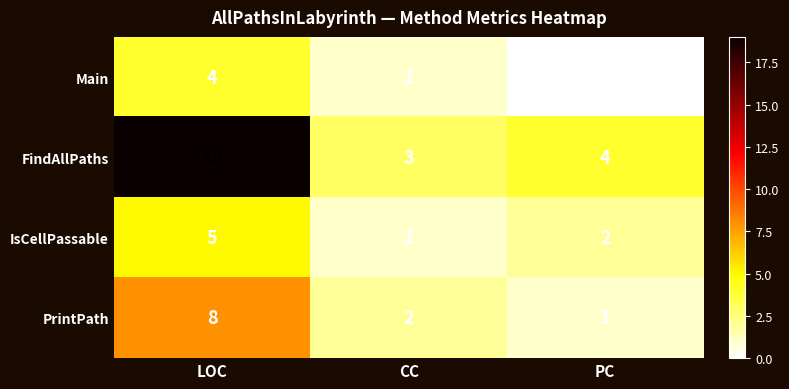

Where is Main nearest to the value 2?

CC